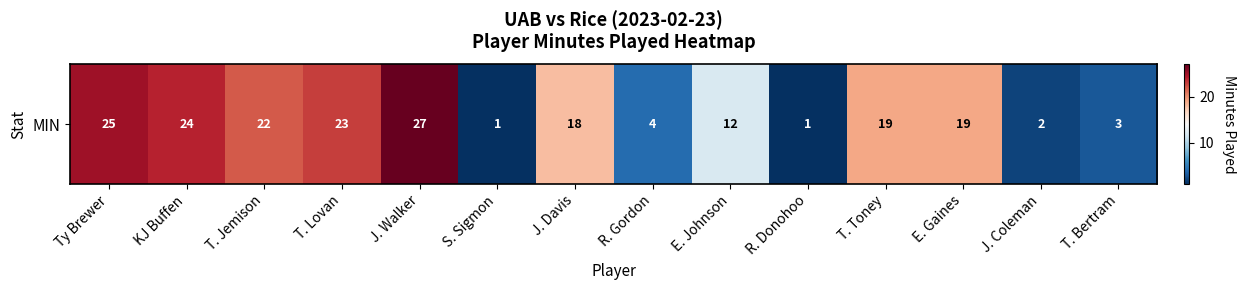

What is the difference between the values at R. Gordon and E. Johnson?

8